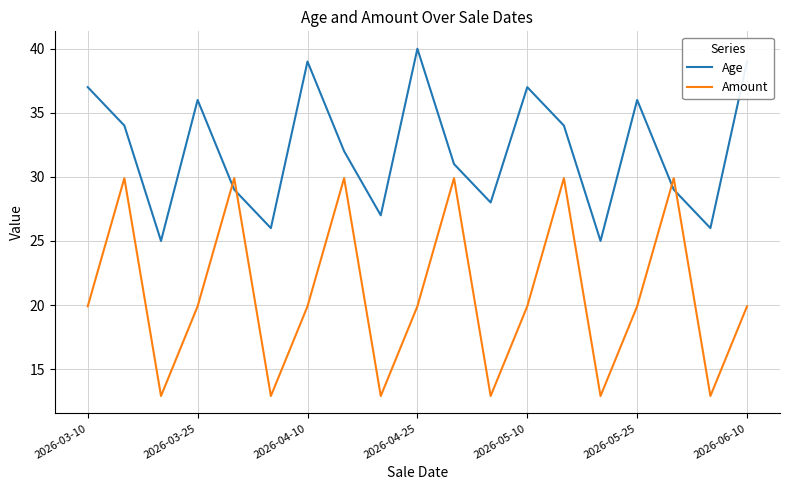

List the series in order of their overall mean, highest first.

Age, Amount